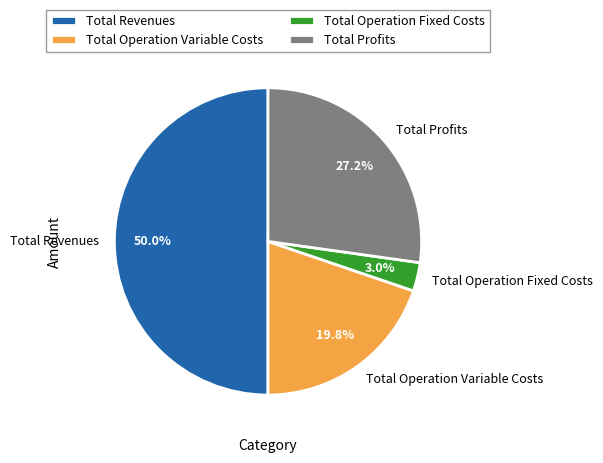

Does Total Operation Variable Costs represent more than half of the total?

No